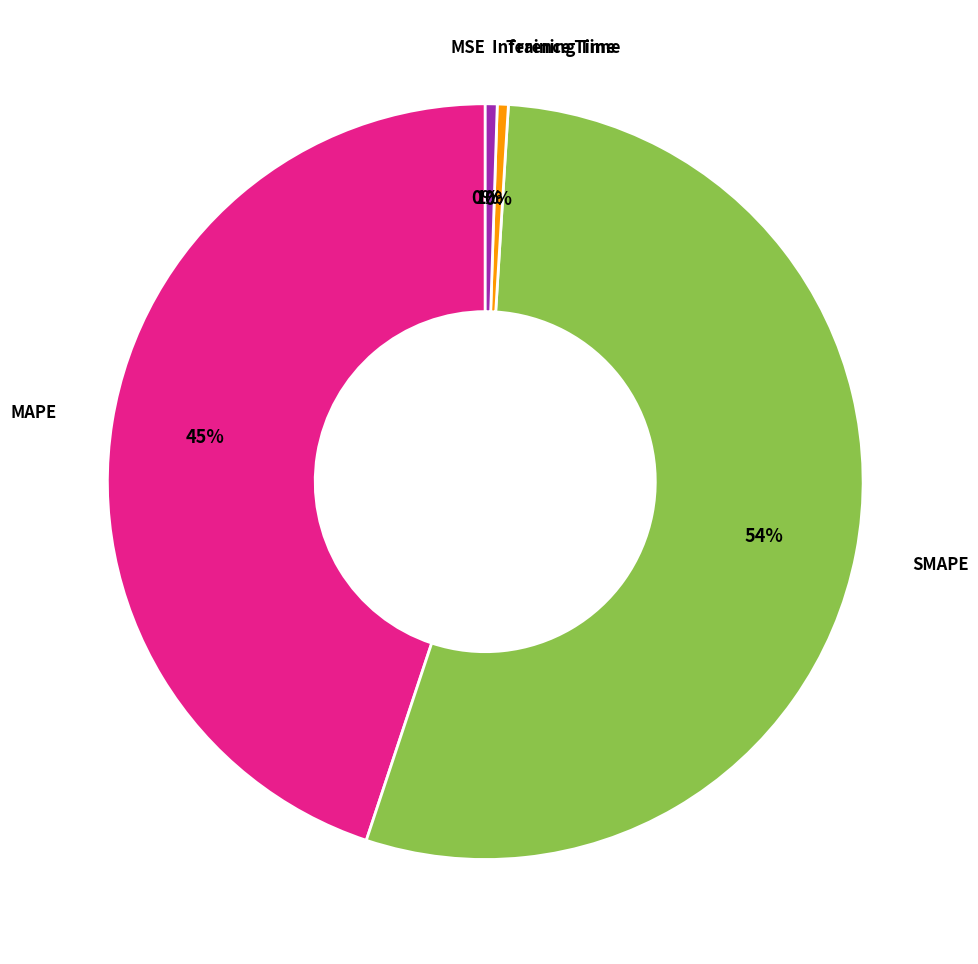

To the nearest percent, what is the difference between the largest and smallest slice percentages?

54%